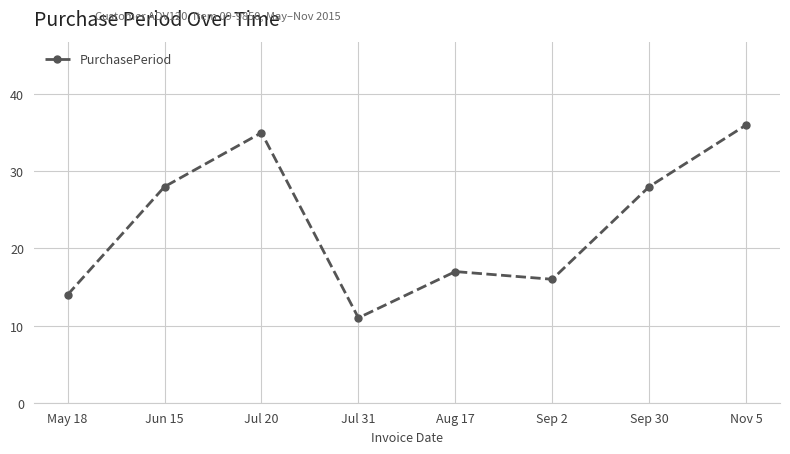

What is the difference between the maximum and minimum values?

25